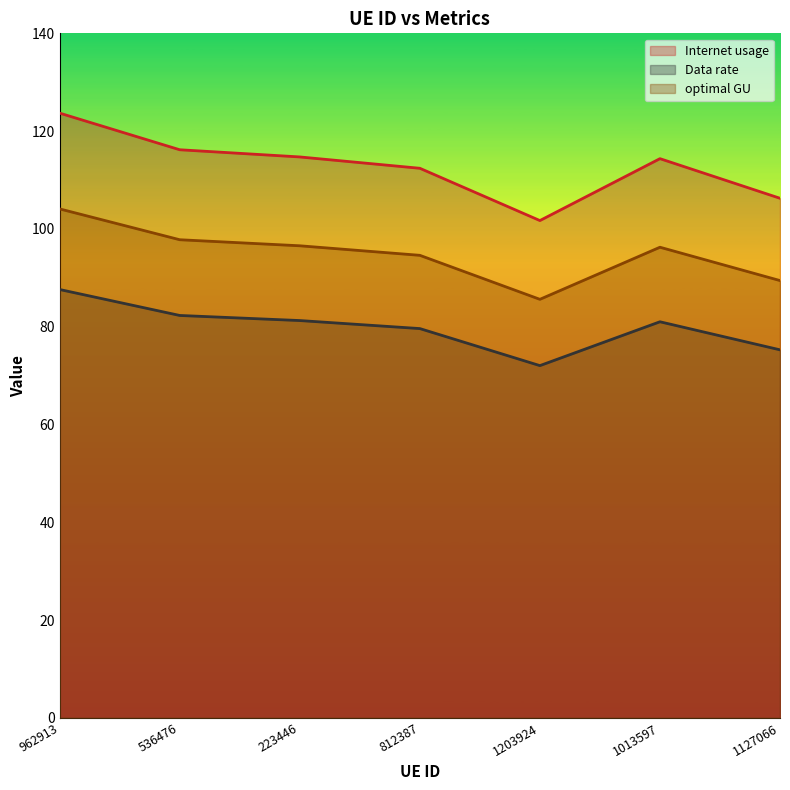

Between 536476 and 962913, which is larger?

962913